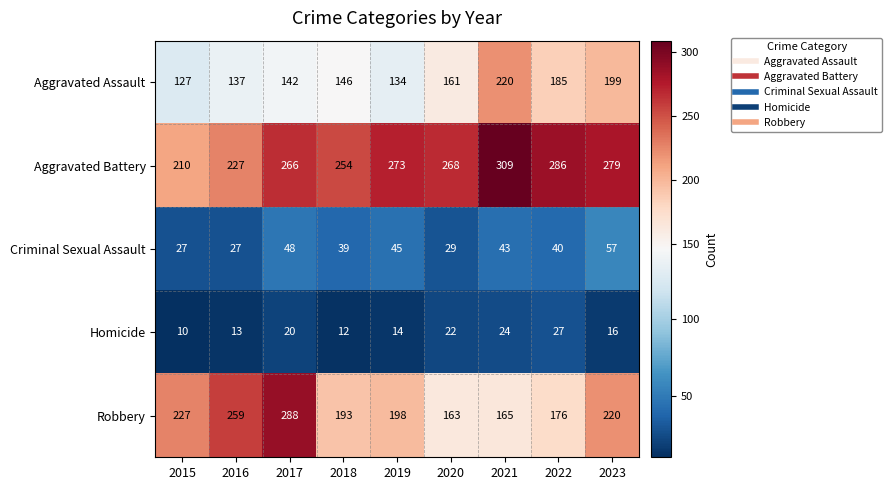

At which label is Aggravated Assault closest to 173?

2020